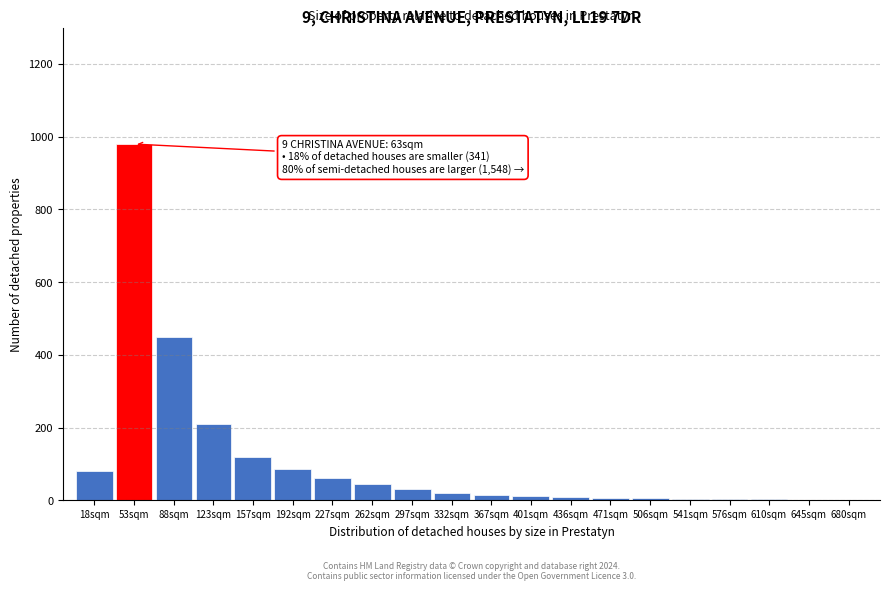

True or false: the data shows 7 at 471sqm.

True